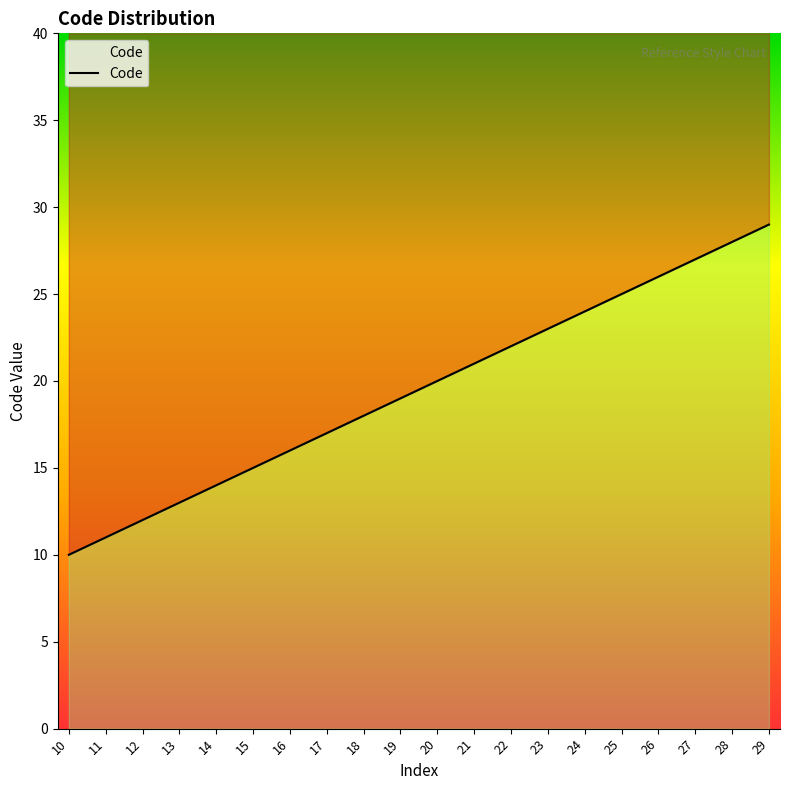

At which label is the value closest to 19?

19